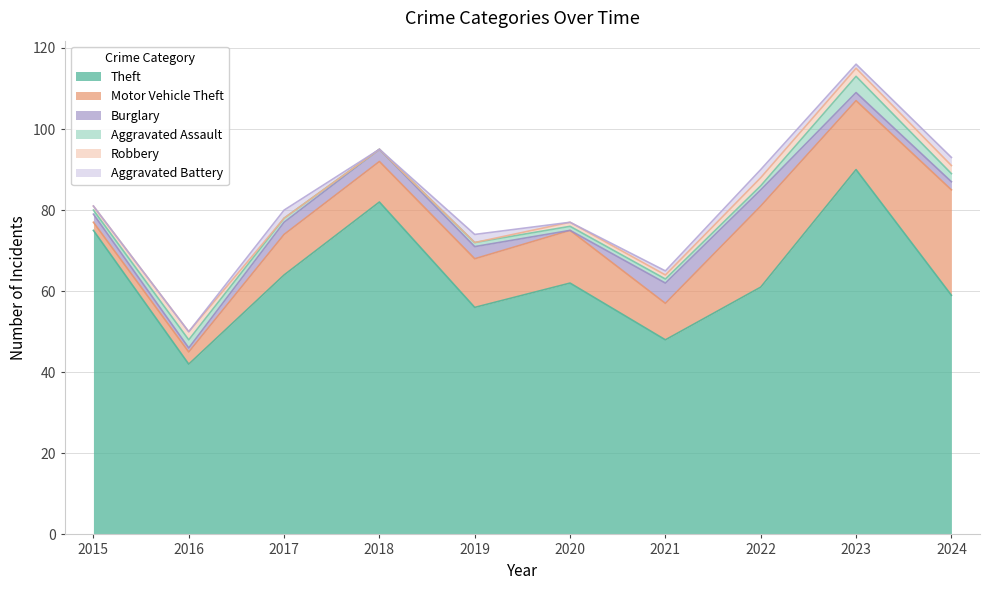

What is the difference between the maximum and minimum values in the Theft series?

48